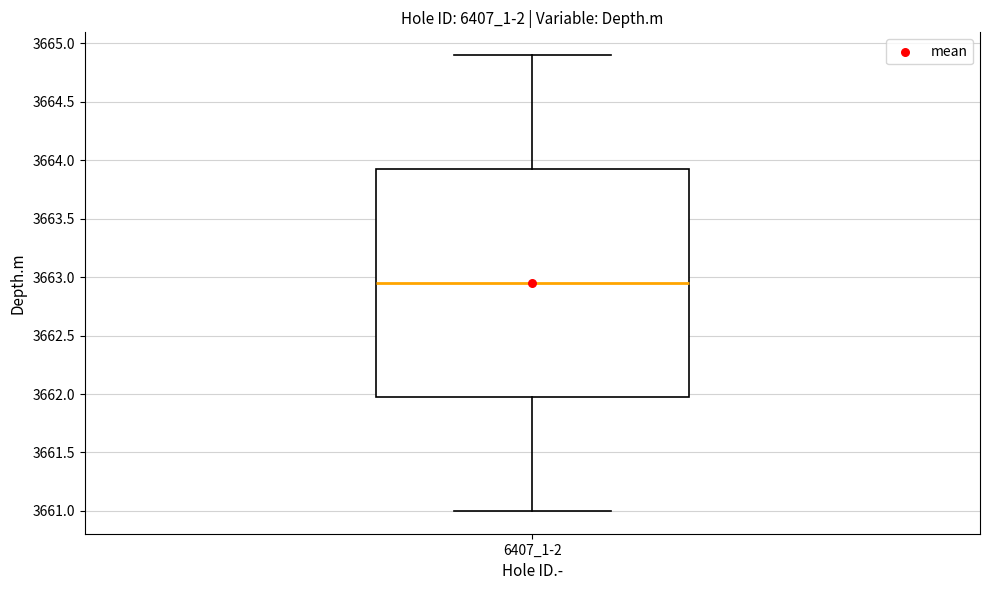

Where does the lower whisker of the box for 6407_1-2 end on the y-axis? The values are not printed on the chart, so give them approximately, as read against the axis.

3661.00